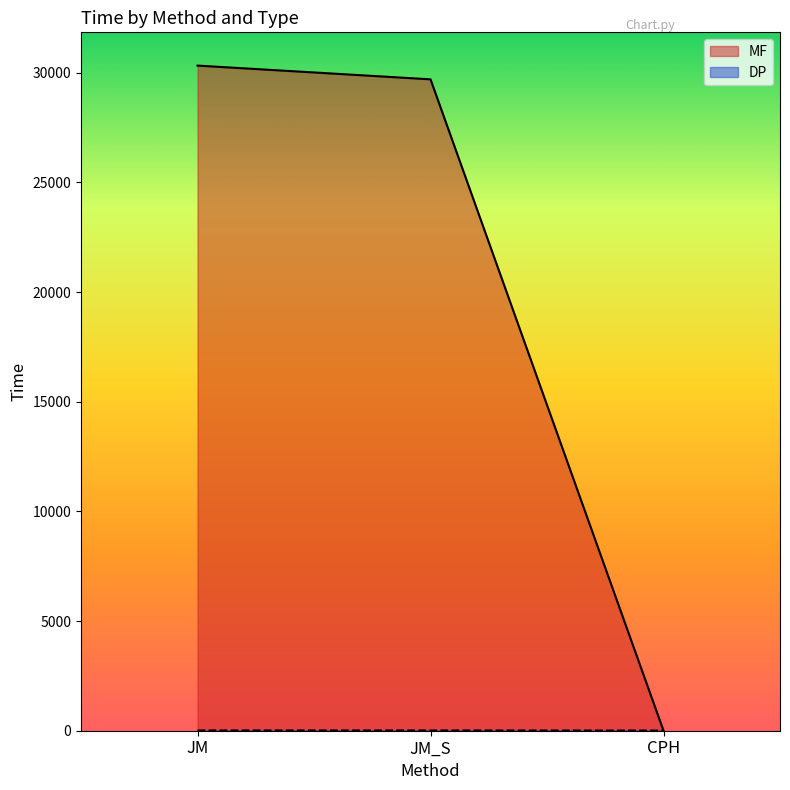

List the series in order of their peak value, highest first.

MF, DP